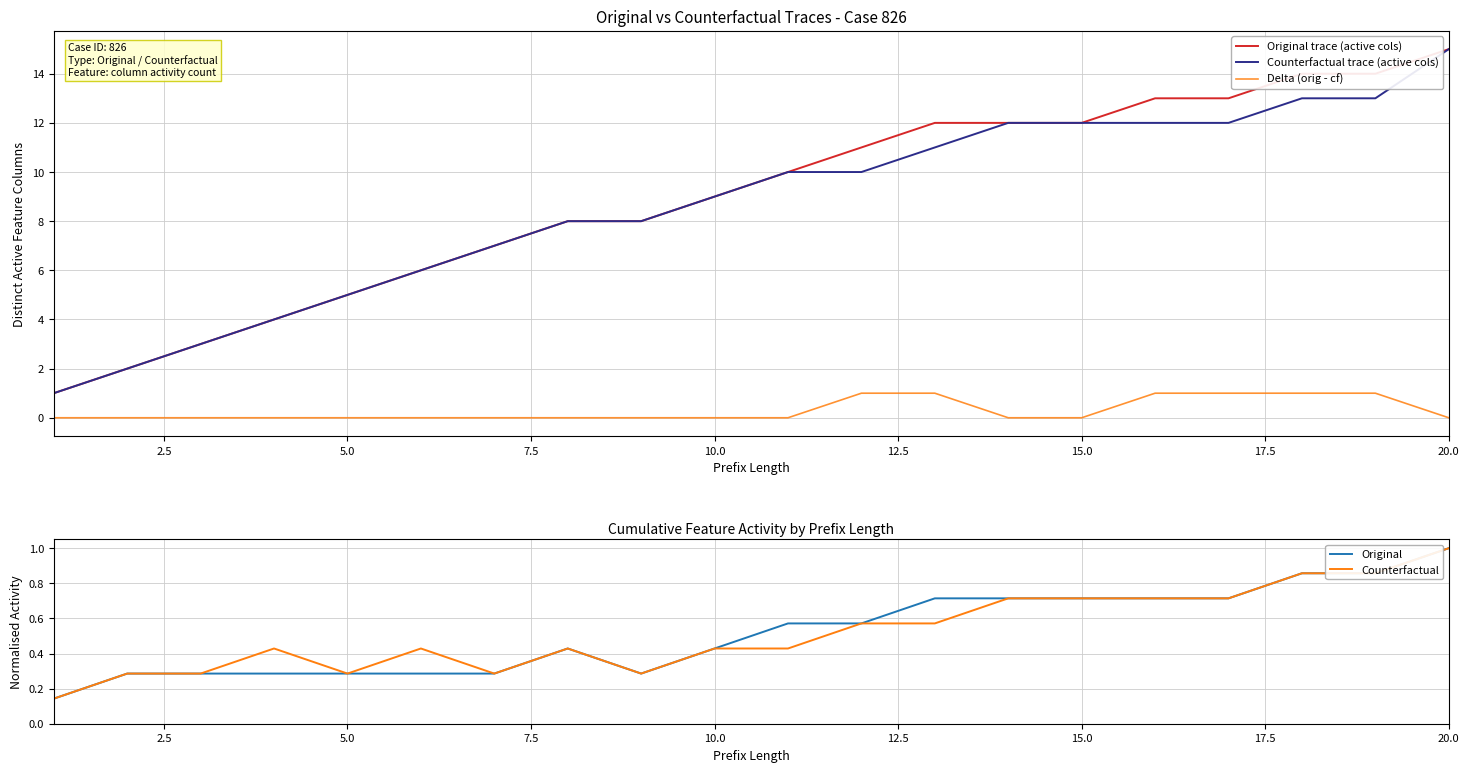

True or false: Counterfactual trace (active cols) and Delta (orig - cf) cross at least once.

False